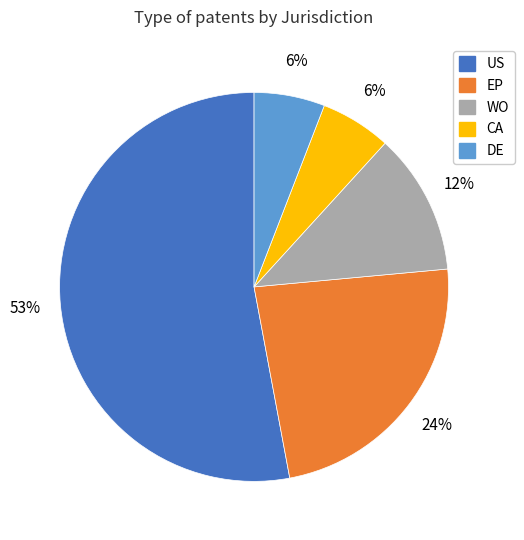

To the nearest percent, what is the average slice percentage?

20%